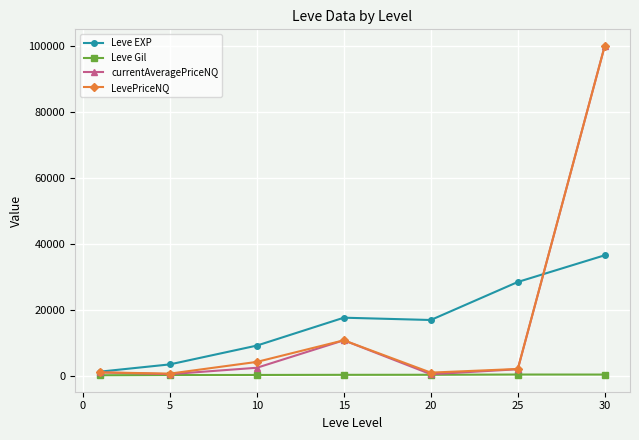

What is the maximum value for currentAveragePriceNQ?

100000.0